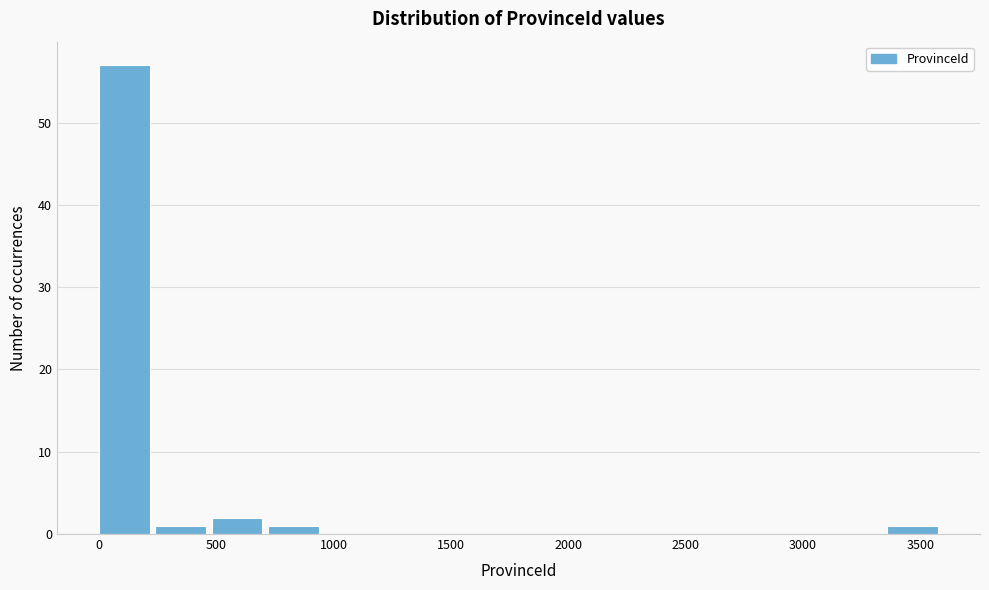

Reading left to right, transcribe this chart: for each bar, give the range it covers on the x-axis and its height. Neither the bar edges nor the heights are printed on the chart, so give them approximately, as read against the axes.

0 to 250: 57
250 to 500: 1
500 to 700: 2
700 to 950: 1
950 to 1200: 0
1200 to 1450: 0
1450 to 1700: 0
1700 to 1900: 0
1900 to 2150: 0
2150 to 2400: 0
2400 to 2650: 0
2650 to 2900: 0
2900 to 3100: 0
3100 to 3350: 0
3350 to 3600: 1